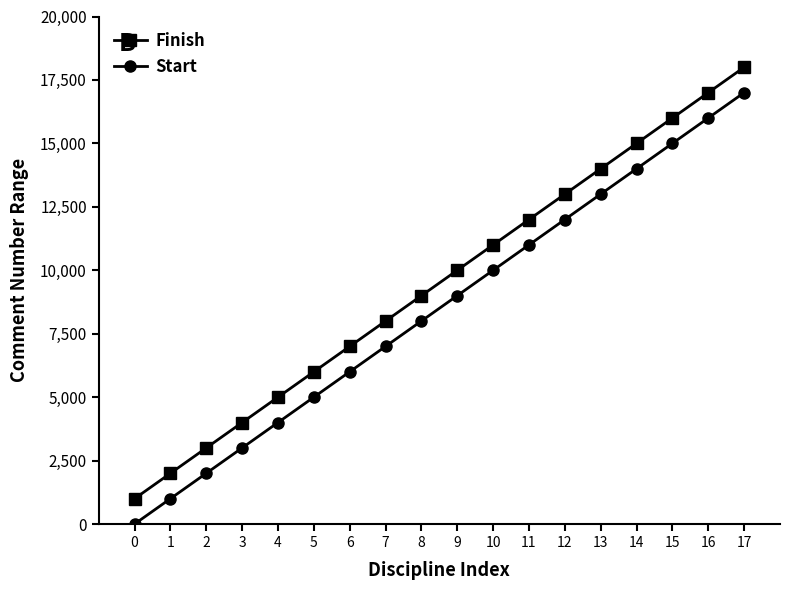

How many data points in Finish are less than 10000?

9